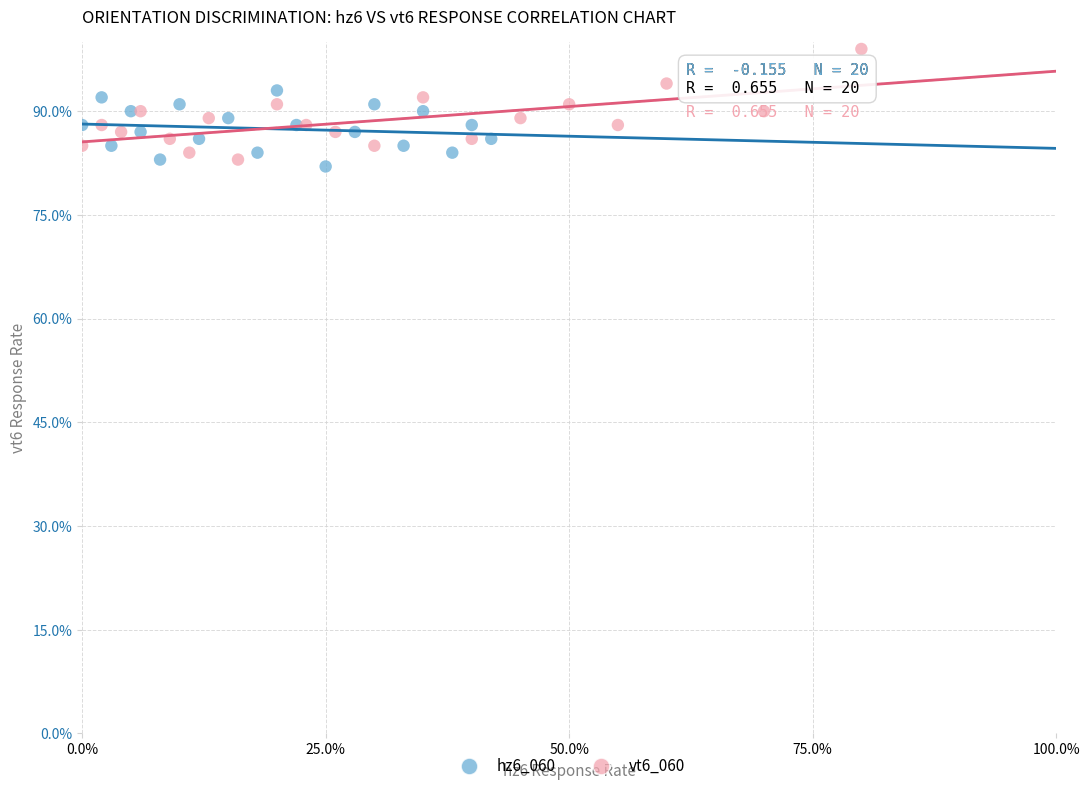

Which series reaches the minimum Y coordinate?

hz6_060